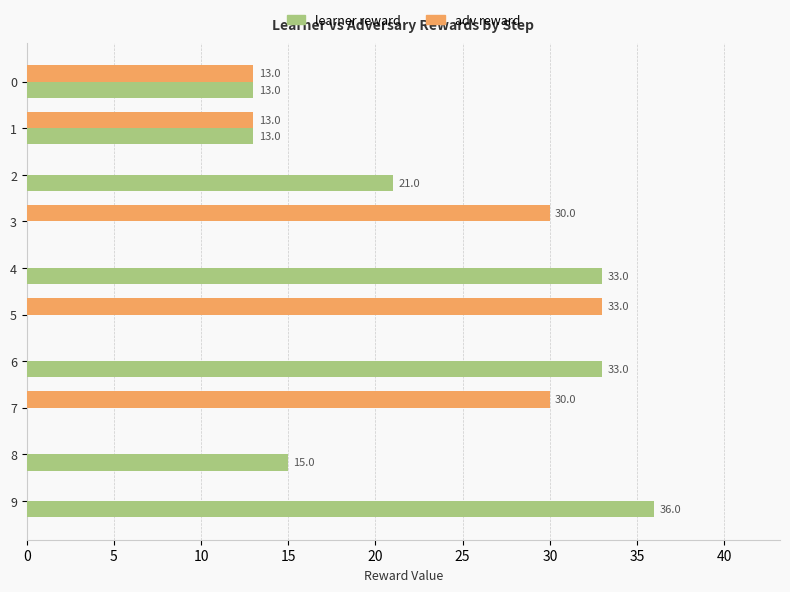

Which series has the largest total across all categories?

learner reward